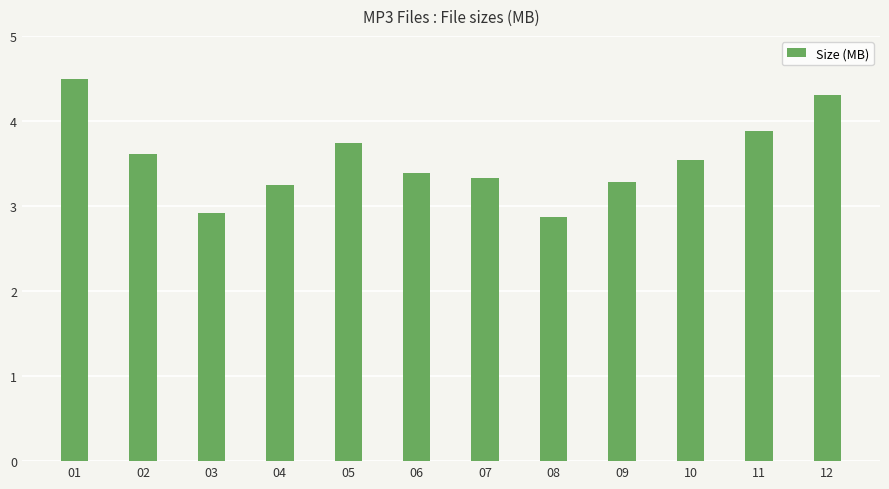

How many bars are there in total?

12